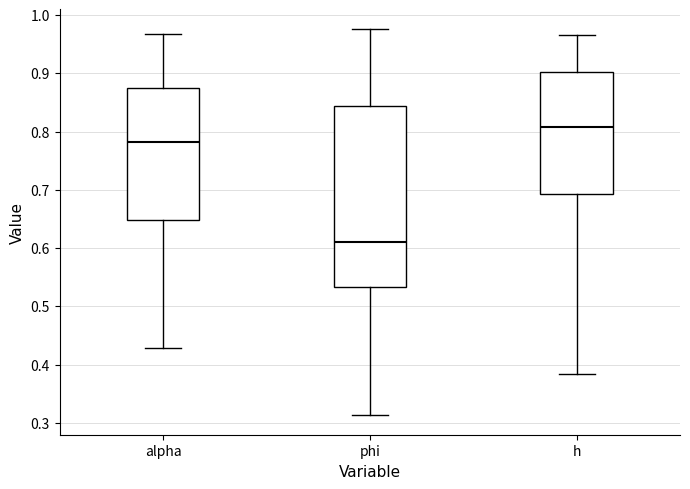

Where is the upper edge of the box for phi on the y-axis? The values are not printed on the chart, so give them approximately, as read against the axis.

0.84